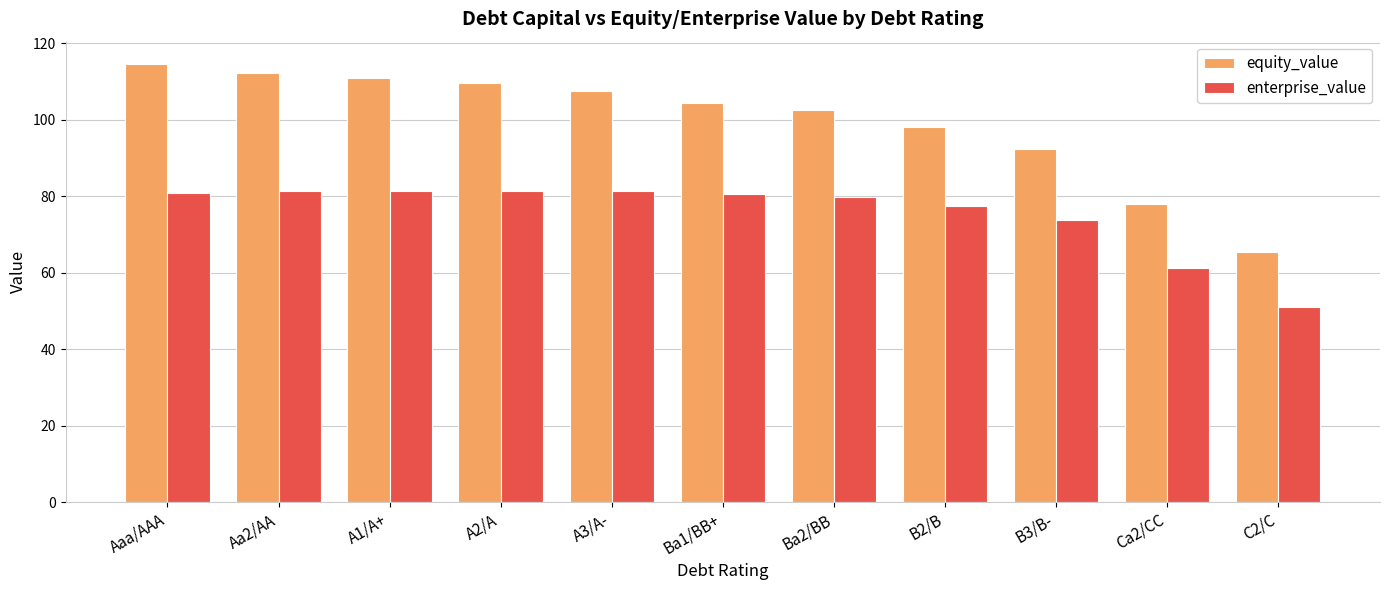

What is the value of the equity_value bar at the 6th from the left?

104.3